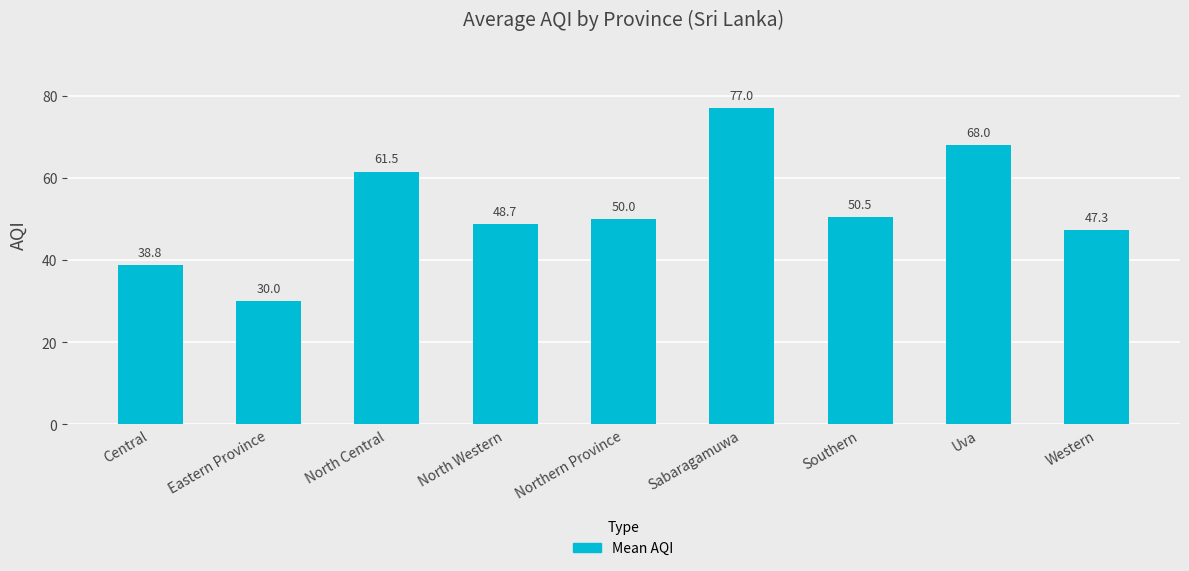

Where does the data first go above 50?

North Central